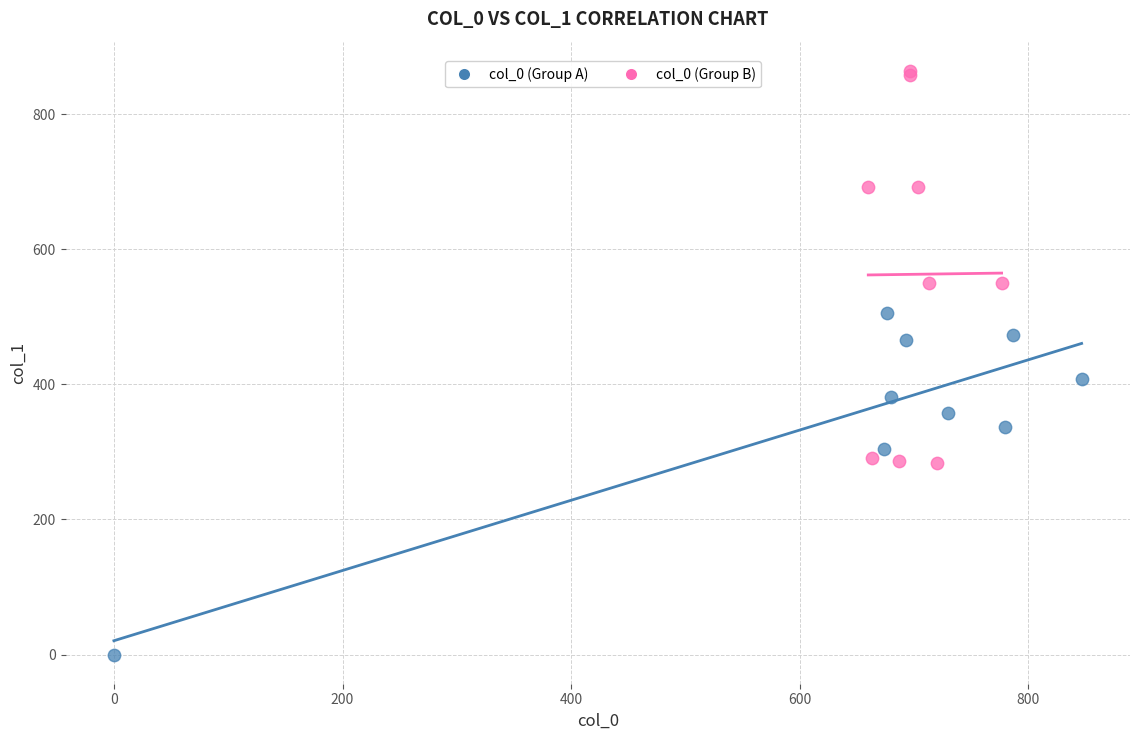

Which series has the widest spread of Y values?

col_0 (Group B)